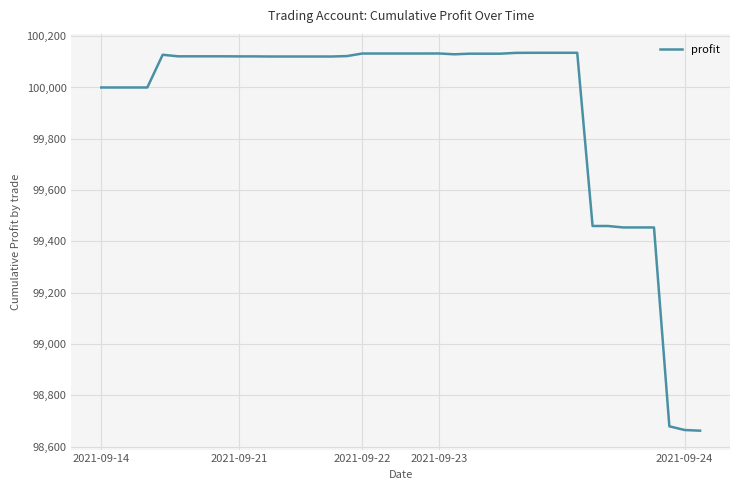

What is the minimum value shown in the chart?

98662.6